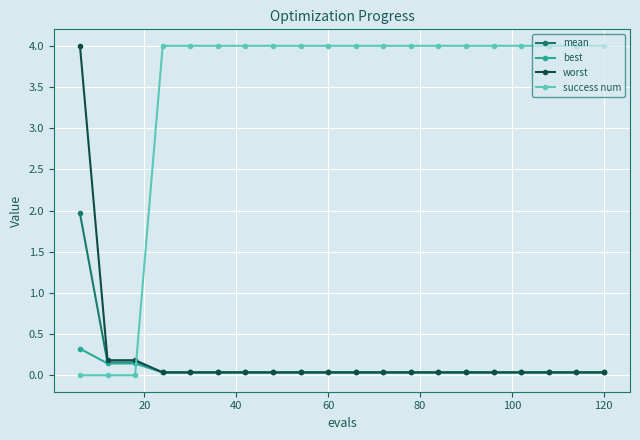

Which series has the largest total across all categories?

success num